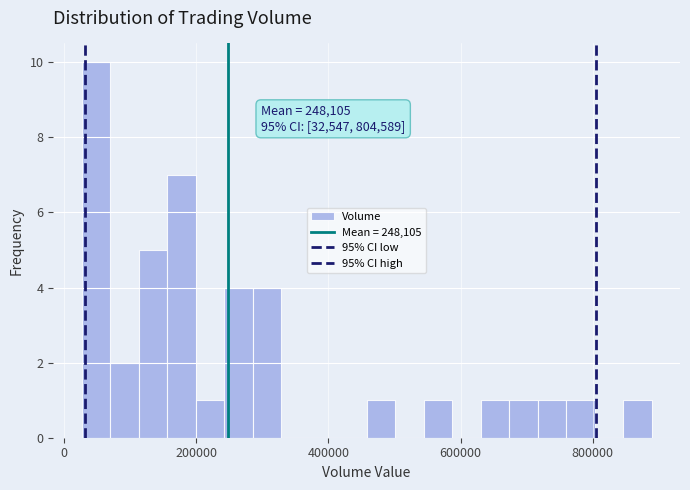

Around what value on the x-axis is the tallest bar? Give the approximate position of its centre, as read against the axis.

40000